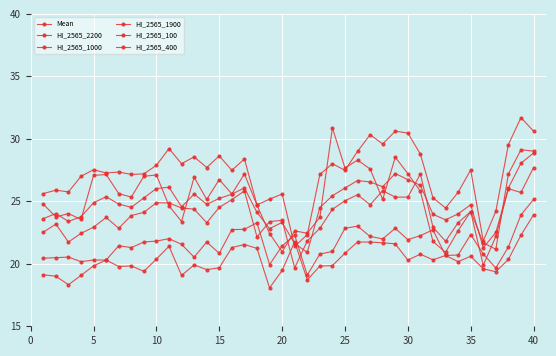

What is the average value of the HI_2565_2200 series?

23.9